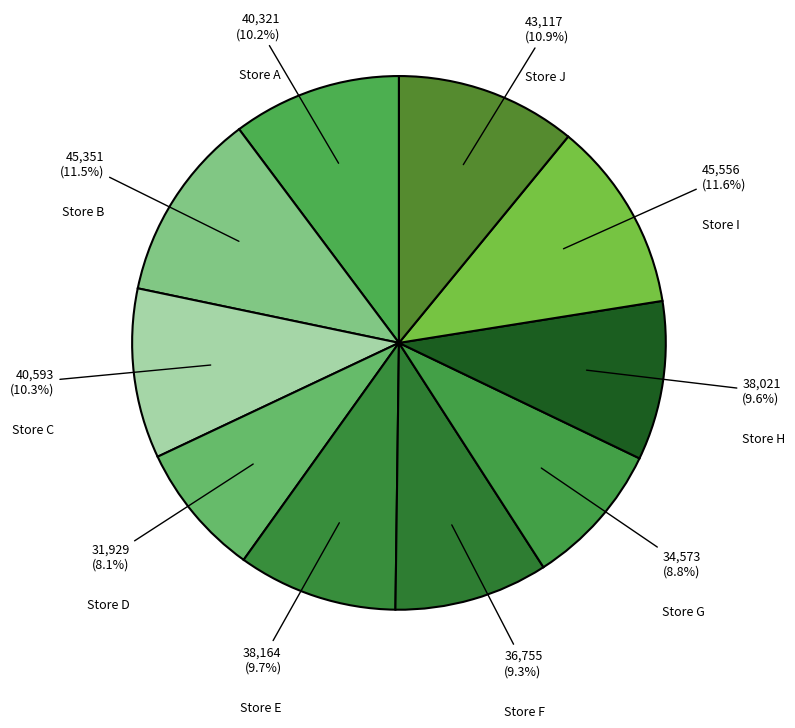

Rank the categories by value from highest to lowest.

Store I, Store B, Store J, Store C, Store A, Store E, Store H, Store F, Store G, Store D